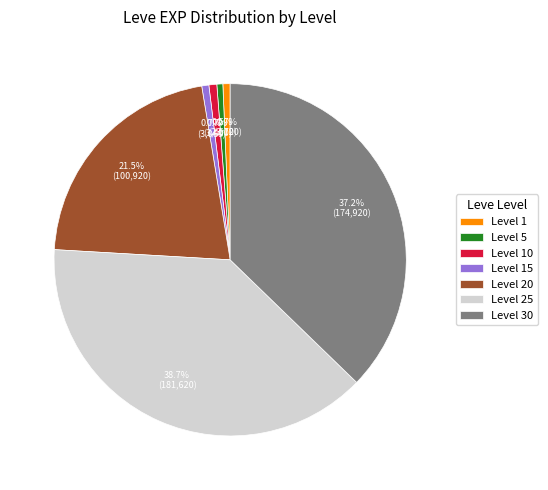

What is the largest slice in the pie chart?

Level 25